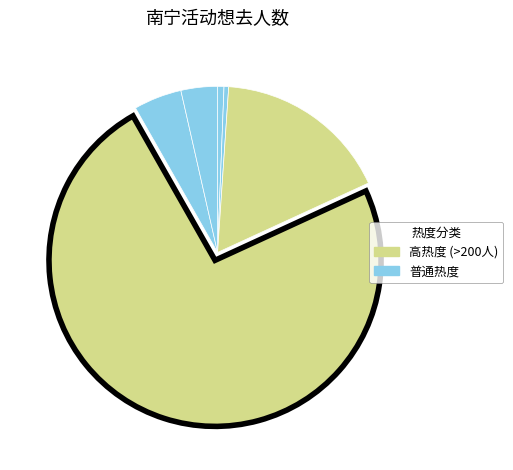

Which slice represents more than half of the pie?

南宁·万圣漫控嘉年华10